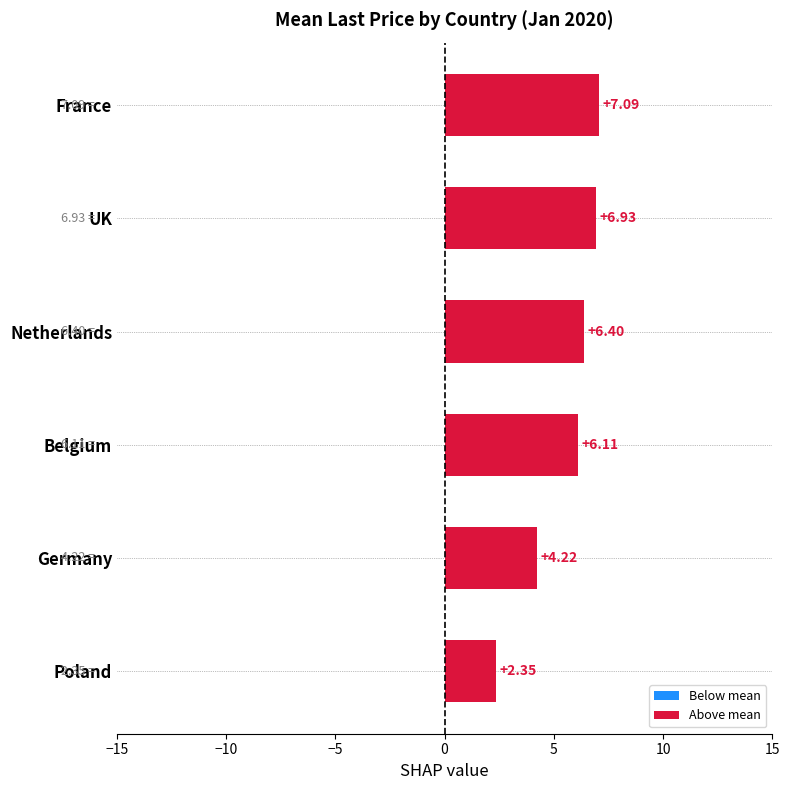

Between Poland and Belgium, which is larger?

Belgium